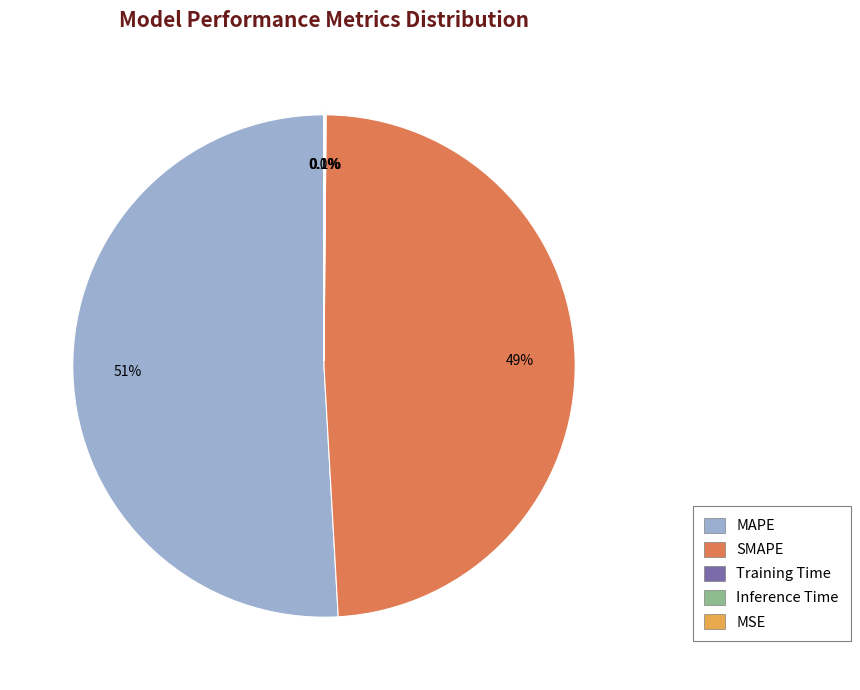

The MAPE slice represents 39% of the pie. True or false?

False